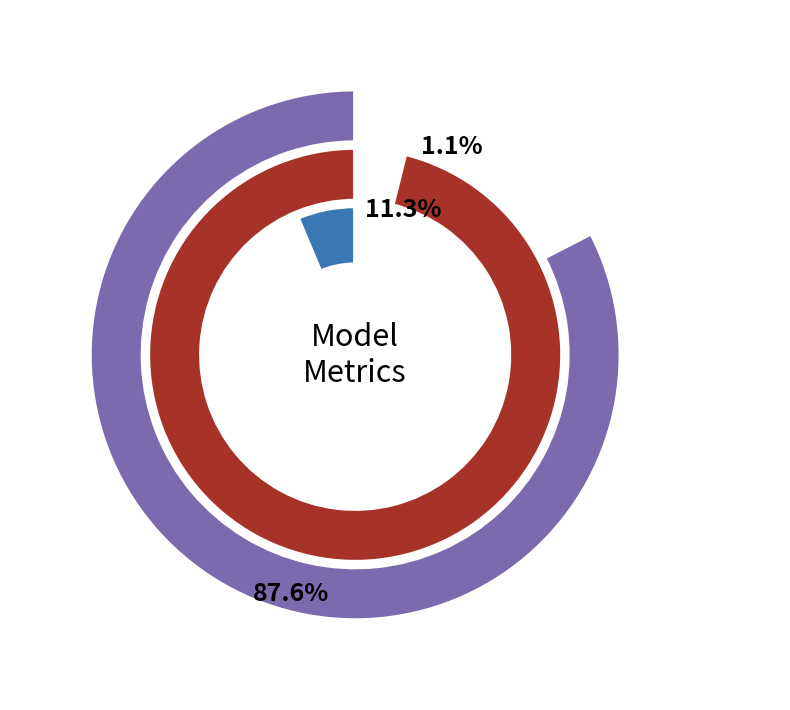

To the nearest percent, what portion does Training Time represent?

1%